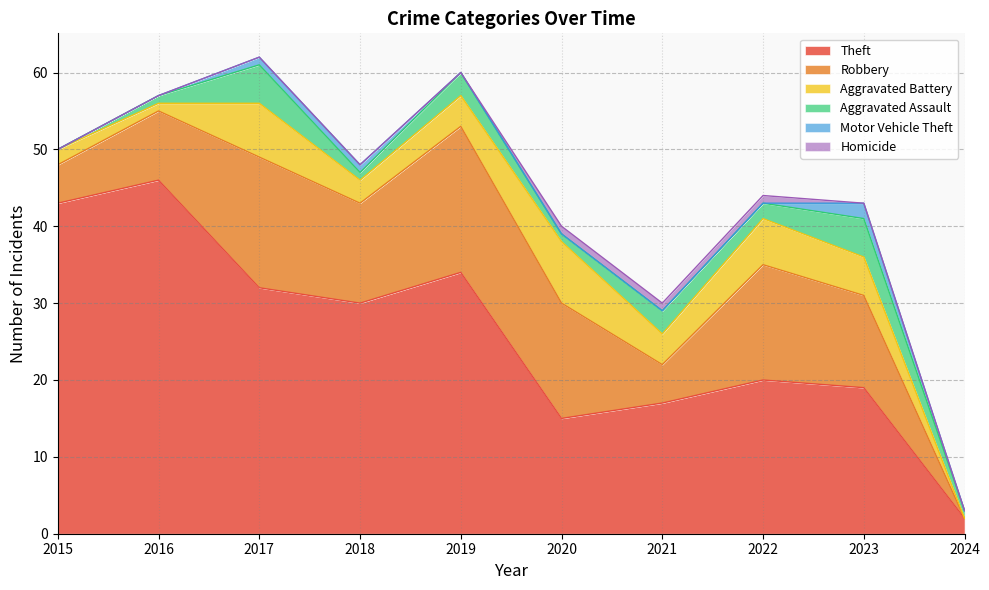

List the labels in order of Homicide value, largest first.

2020, 2021, 2022, 2015, 2016, 2017, 2018, 2019, 2023, 2024